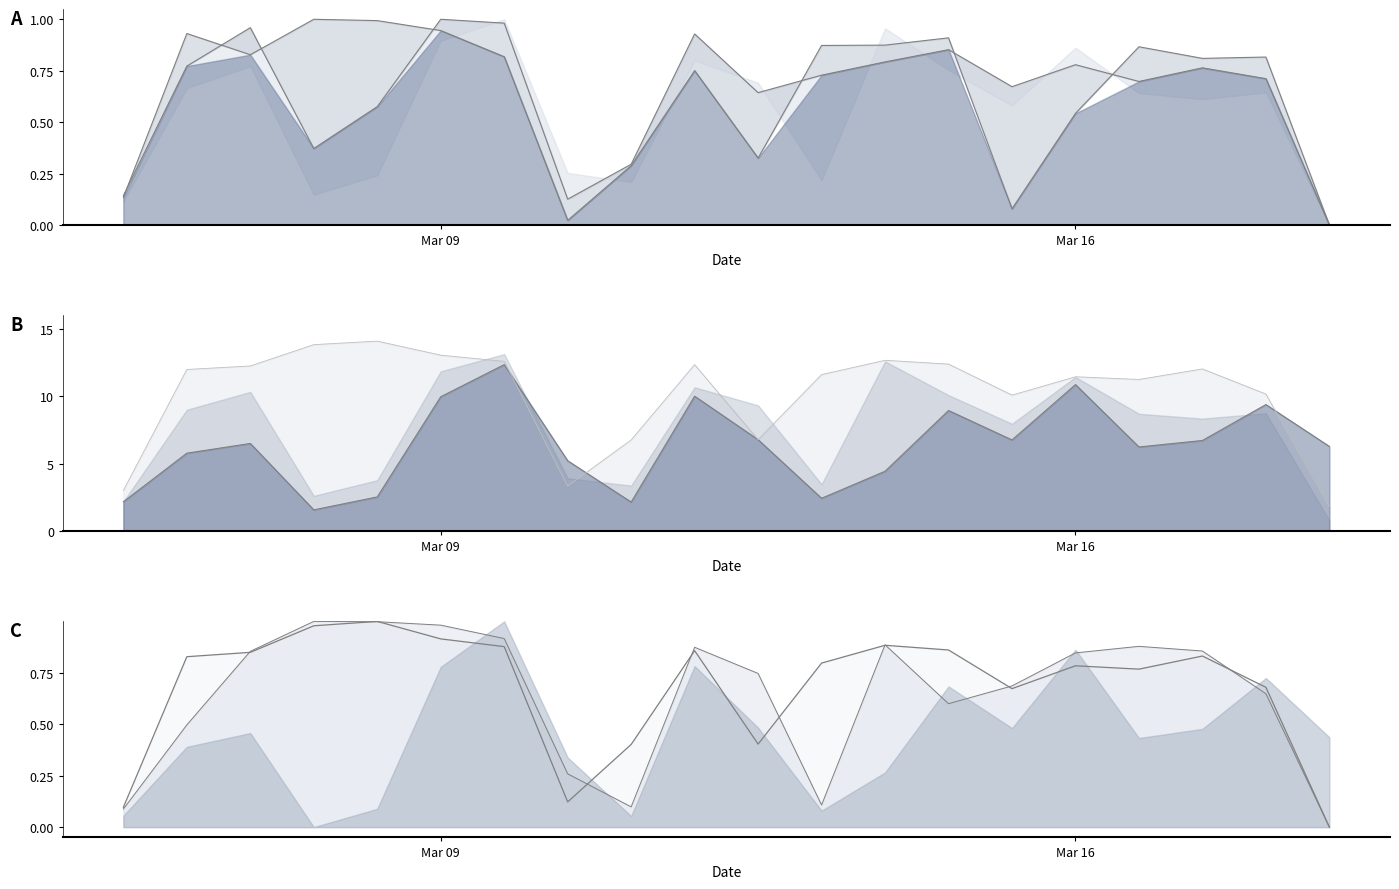

Which series ends up on top after the final intersection of col_32_line and col_46_line?

col_32_line